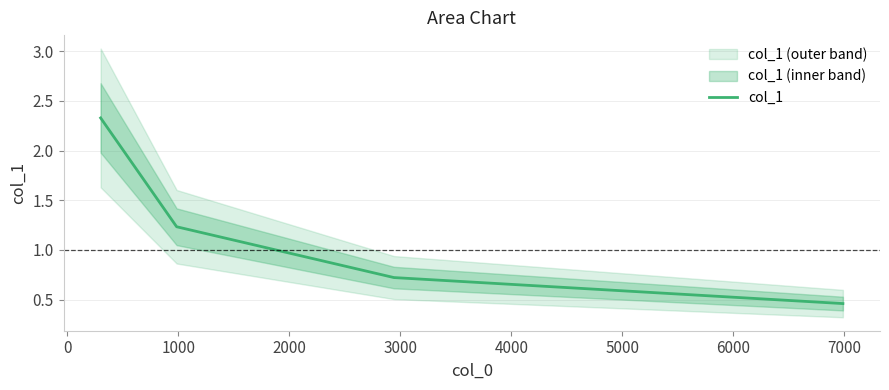

True or false: col_1 has more than 0 interior local peaks.

False